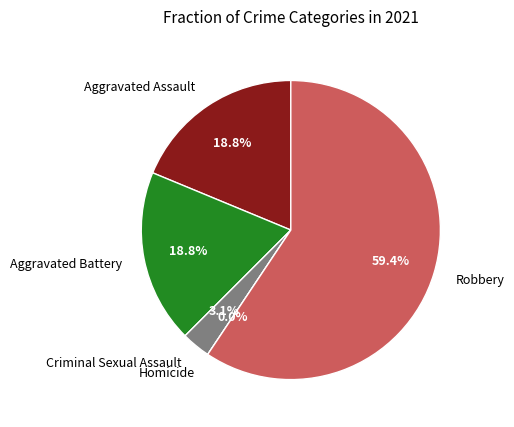

What is the change in value from Aggravated Battery to Robbery?

+13